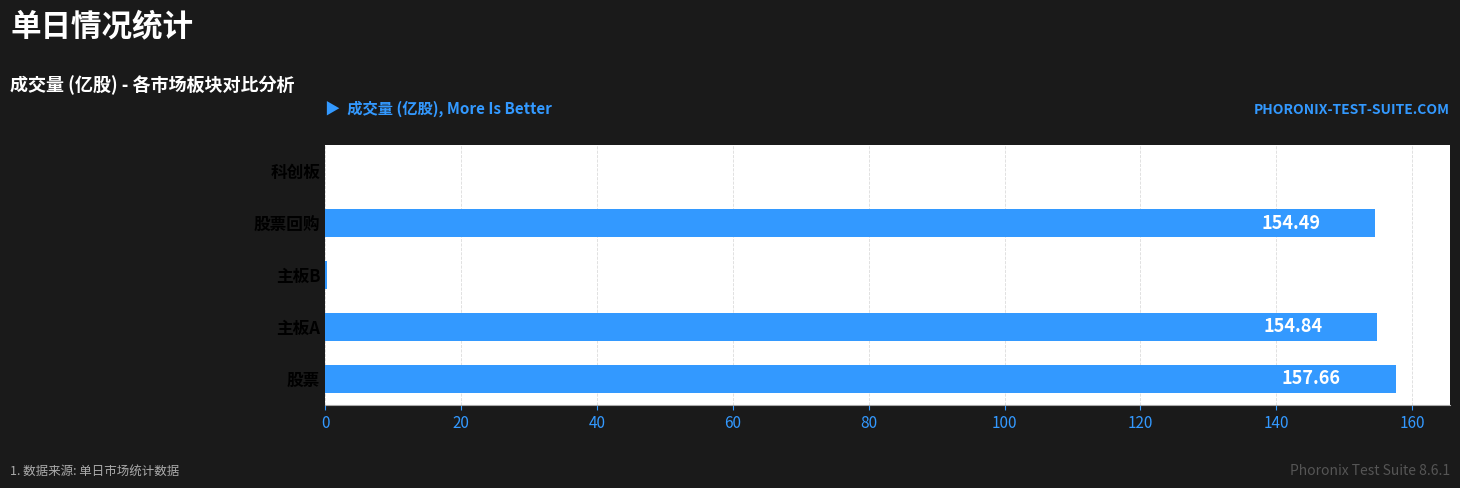

What is the change in value from 股票 to 股票回购?

-3.2